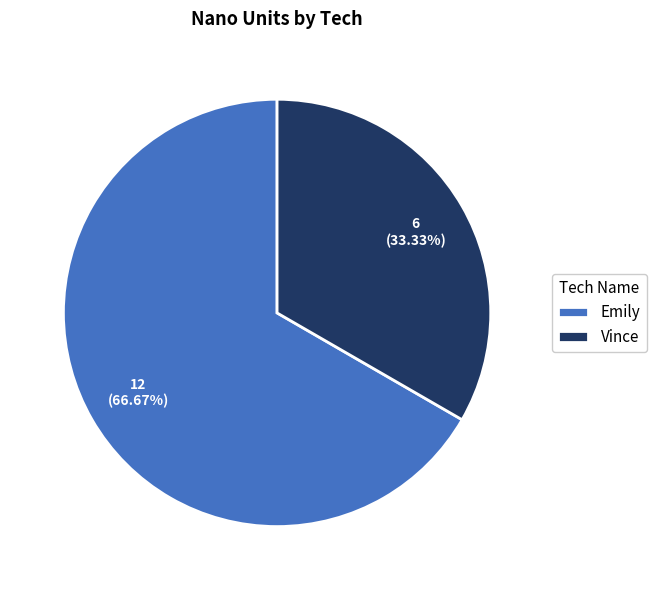

Does Emily represent more than half of the total?

Yes